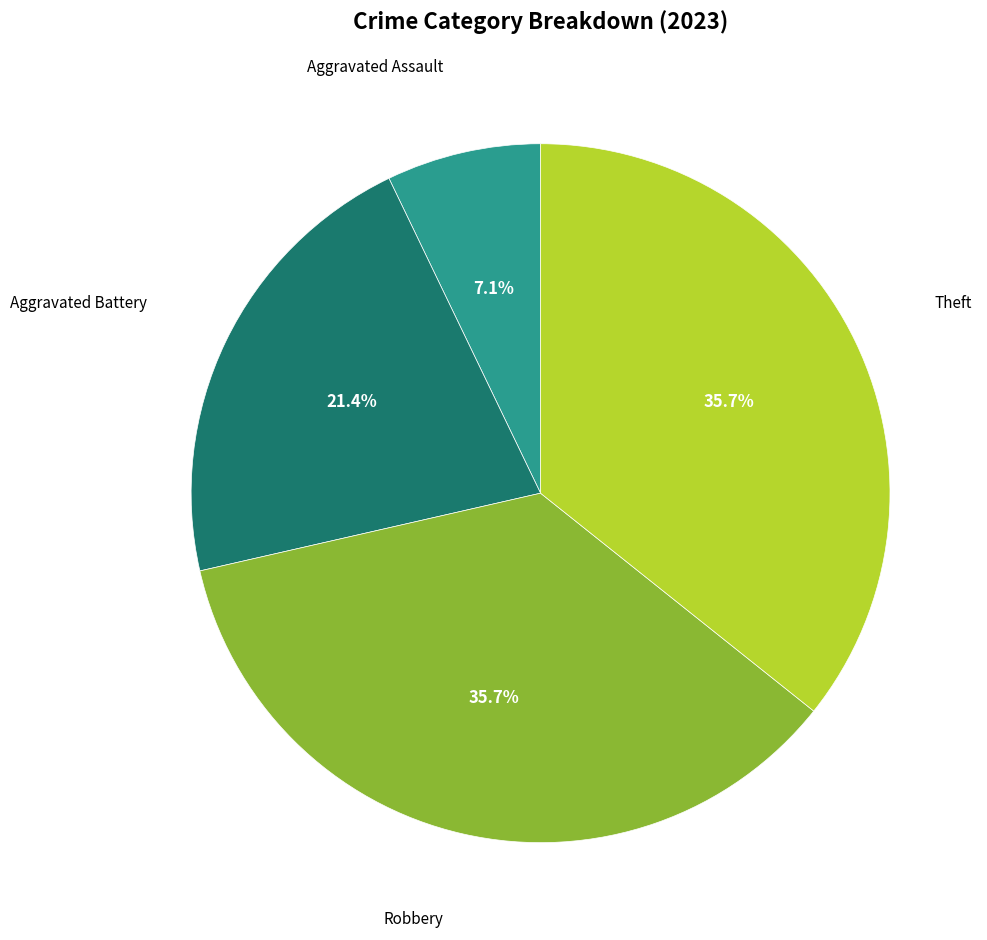

Which category has the smallest portion of the pie?

Aggravated Assault